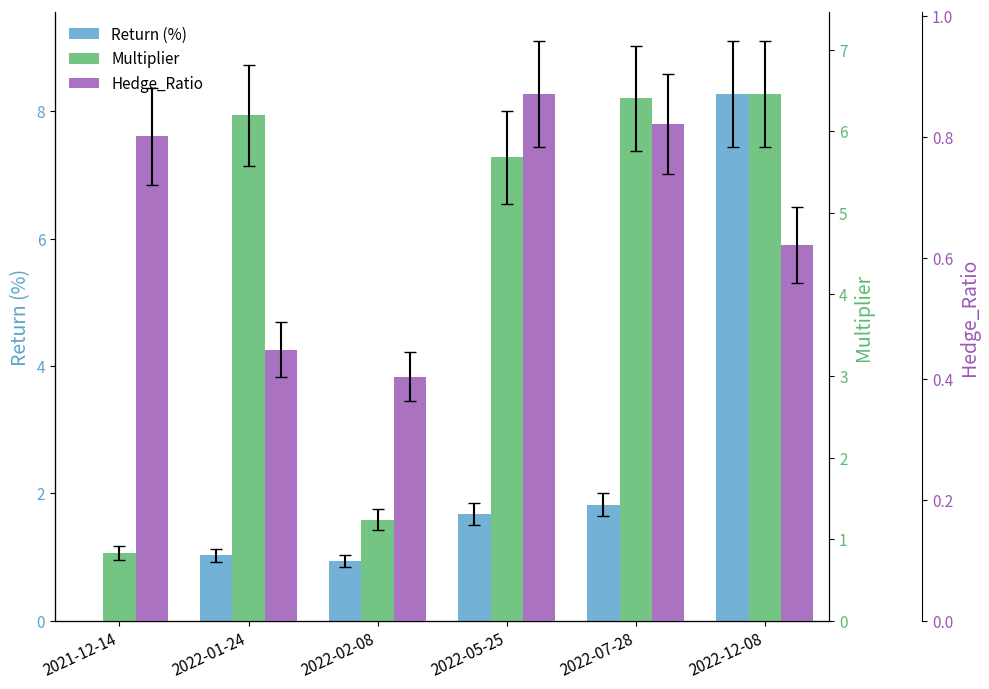

How many data points does each series have?

6